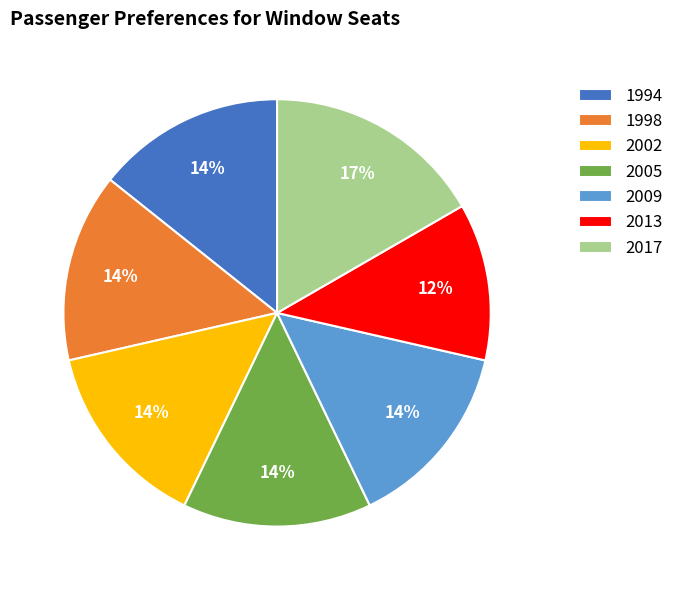

Approximately how many times larger is the value at 2005 compared to 1998?

1.0